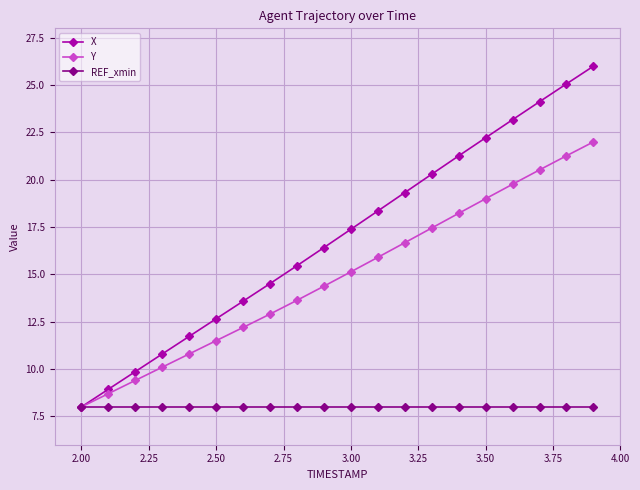

List the series in order of their overall mean, highest first.

X, Y, REF_xmin